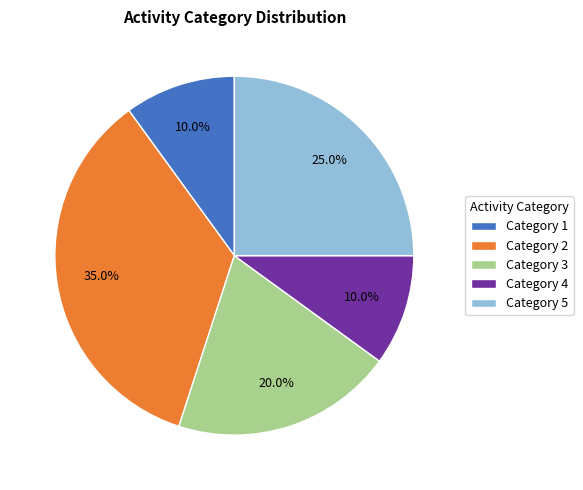

Approximately how many times larger is the value at Category 2 compared to Category 1?

3.5